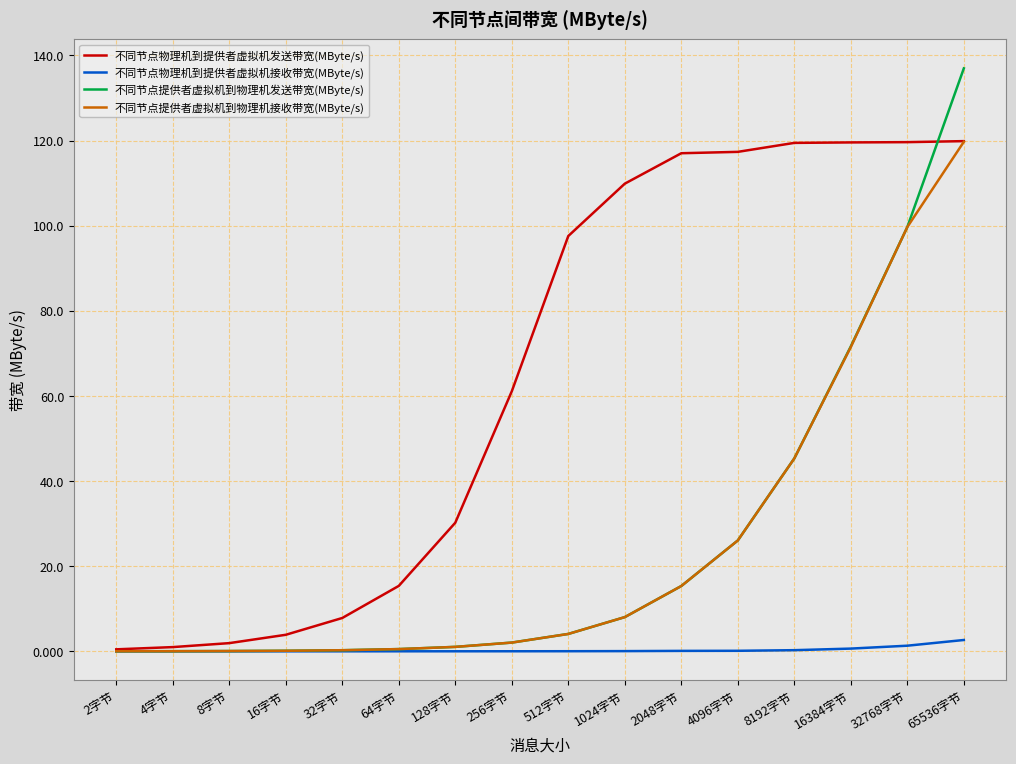

Which series has the widest spread of values?

不同节点提供者虚拟机到物理机发送带宽(MByte/s)